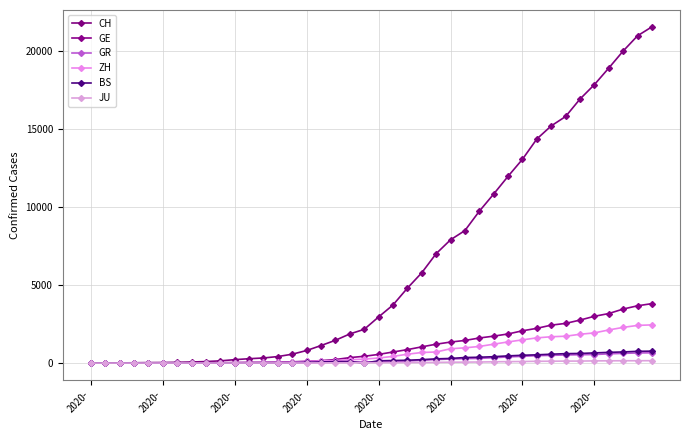

Which series has the largest total across all categories?

CH